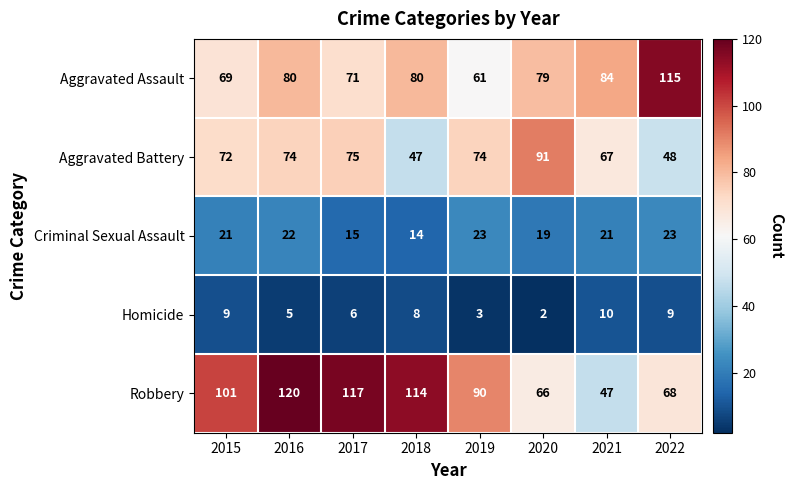

True or false: Robbery has a value of 32 at 2019.

False